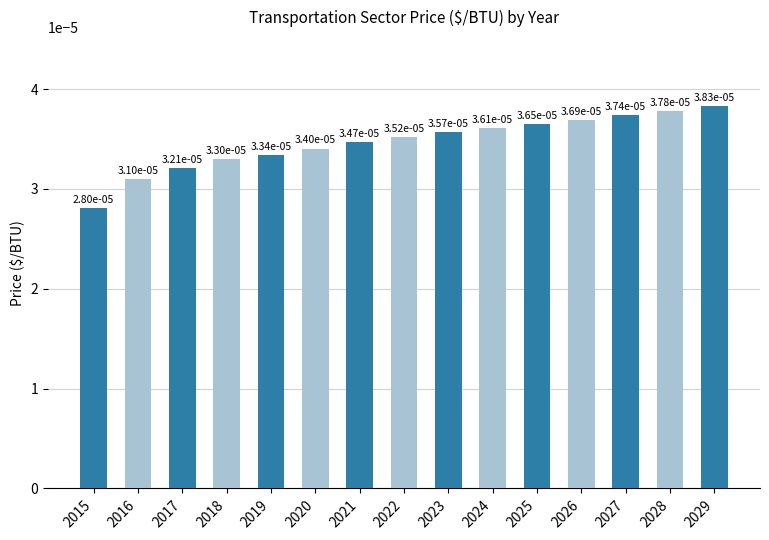

How many values are between 0 and 1?

15